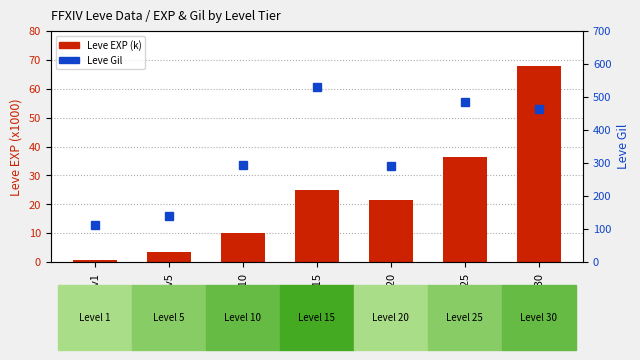

Where does the Leve EXP (k) series first go above 21?

Lv15